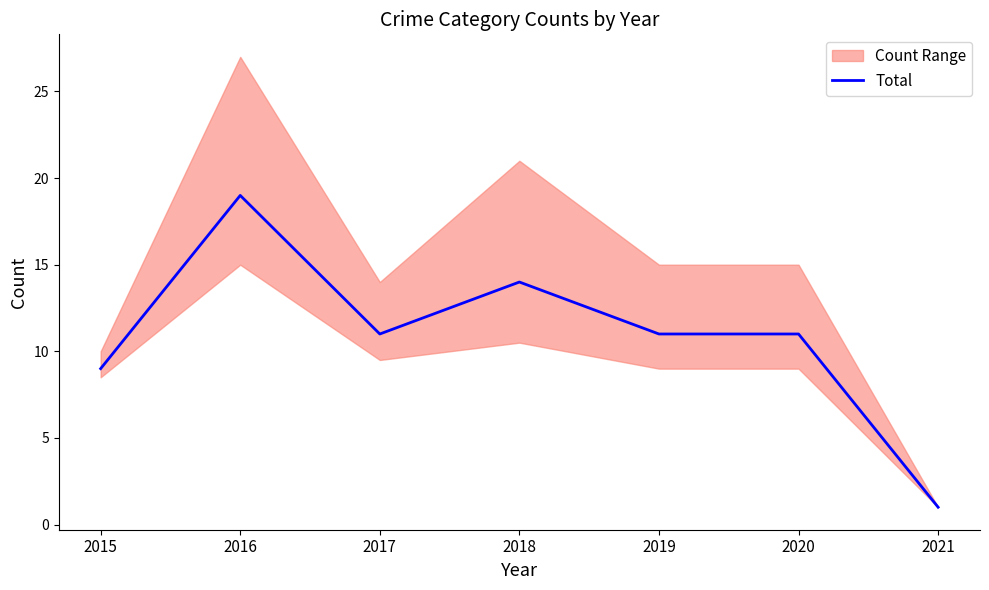

Rank the categories by value from lowest to highest.

2021, 2015, 2017, 2019, 2020, 2018, 2016